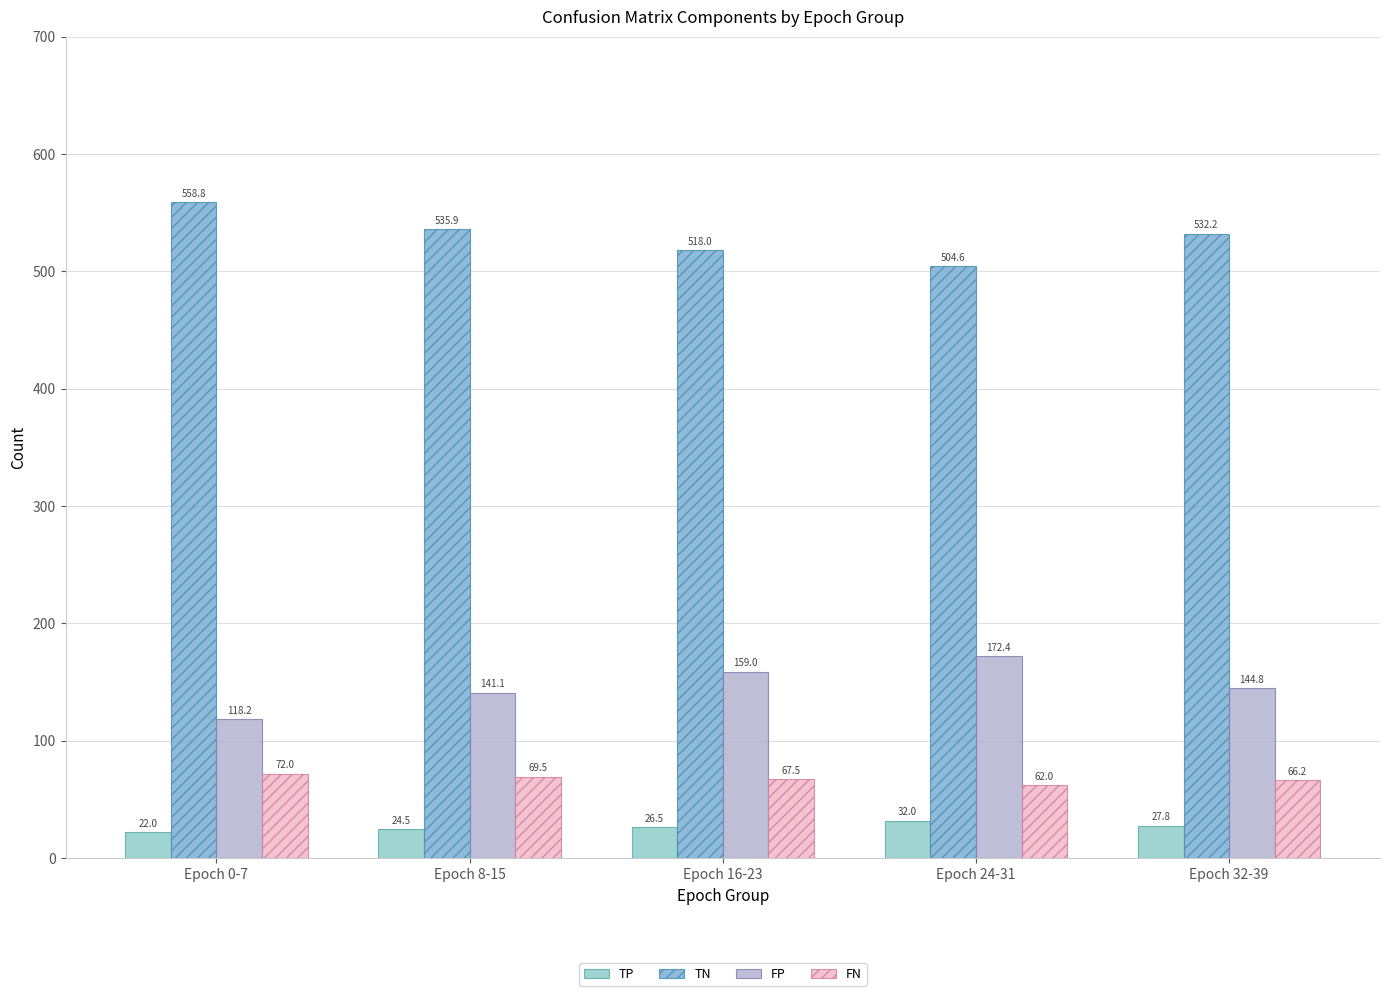

Rank the categories by FP value from highest to lowest.

Epoch 24-31, Epoch 16-23, Epoch 32-39, Epoch 8-15, Epoch 0-7